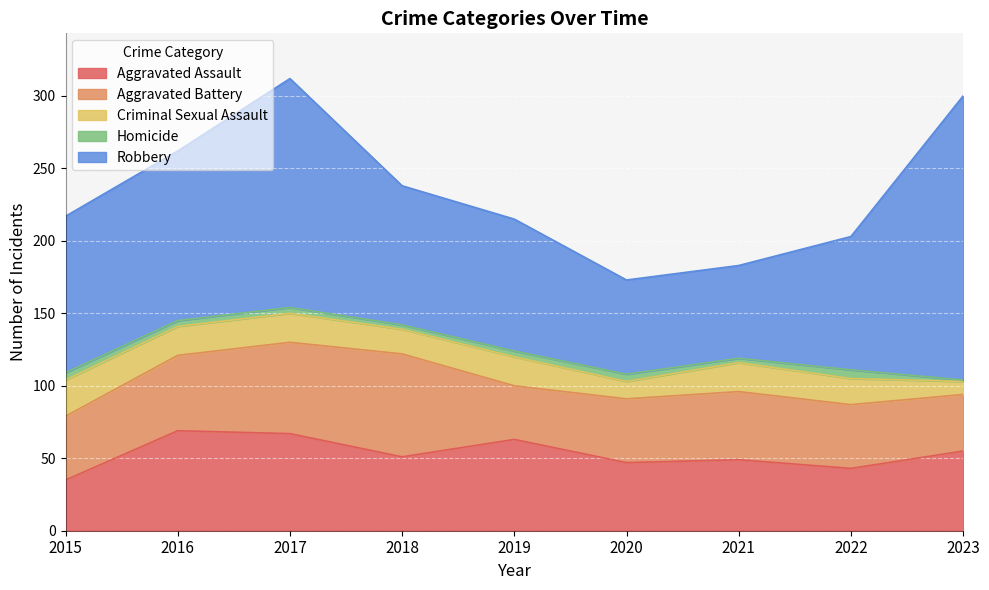

Rank the series by their maximum value, from highest to lowest.

Robbery, Aggravated Battery, Aggravated Assault, Criminal Sexual Assault, Homicide